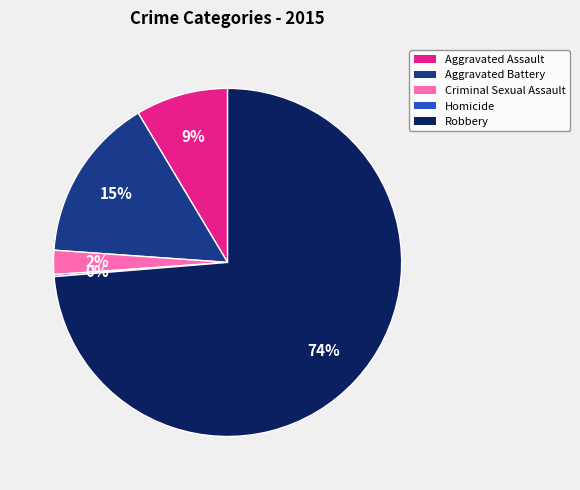

Which has a higher value, Aggravated Battery or Aggravated Assault?

Aggravated Battery